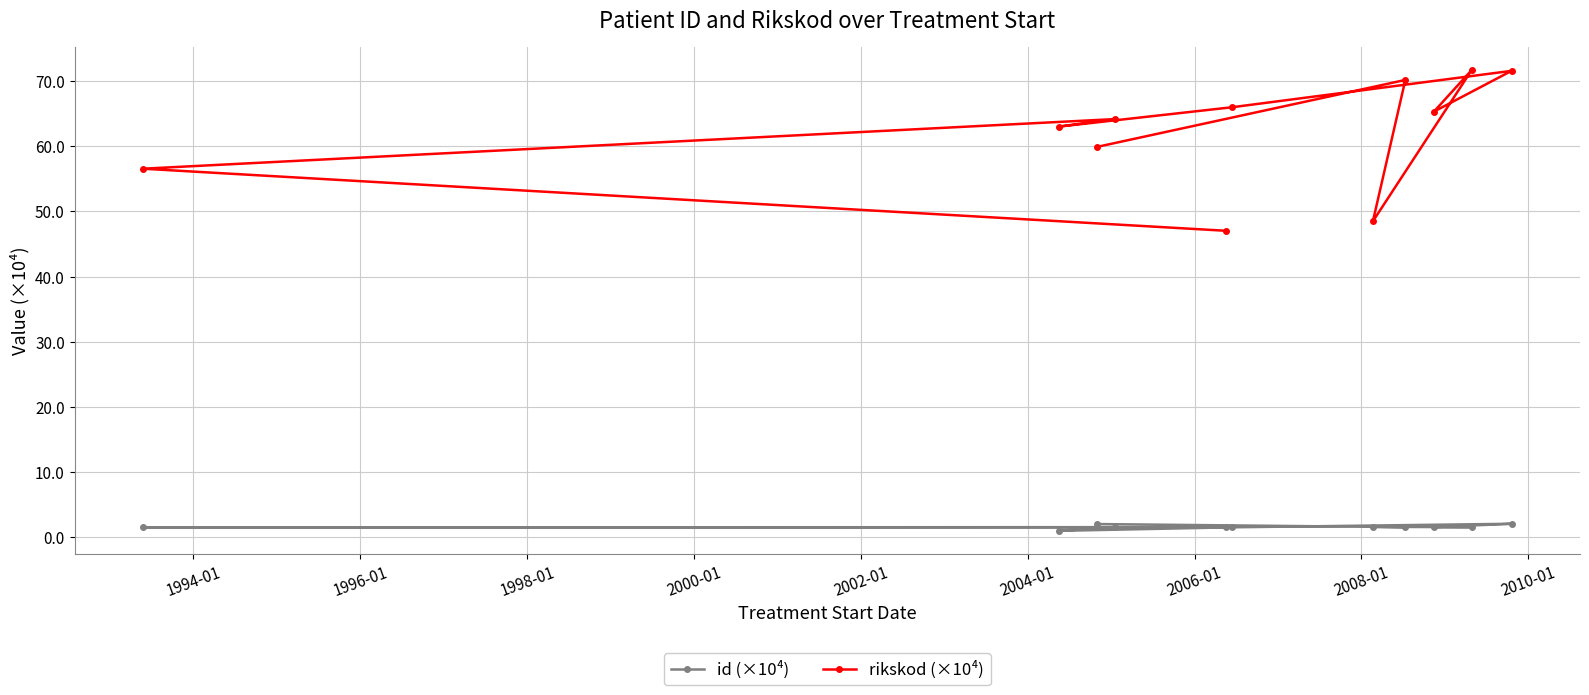

Rank the series by their maximum value, from highest to lowest.

rikskod (×10⁴), id (×10⁴)